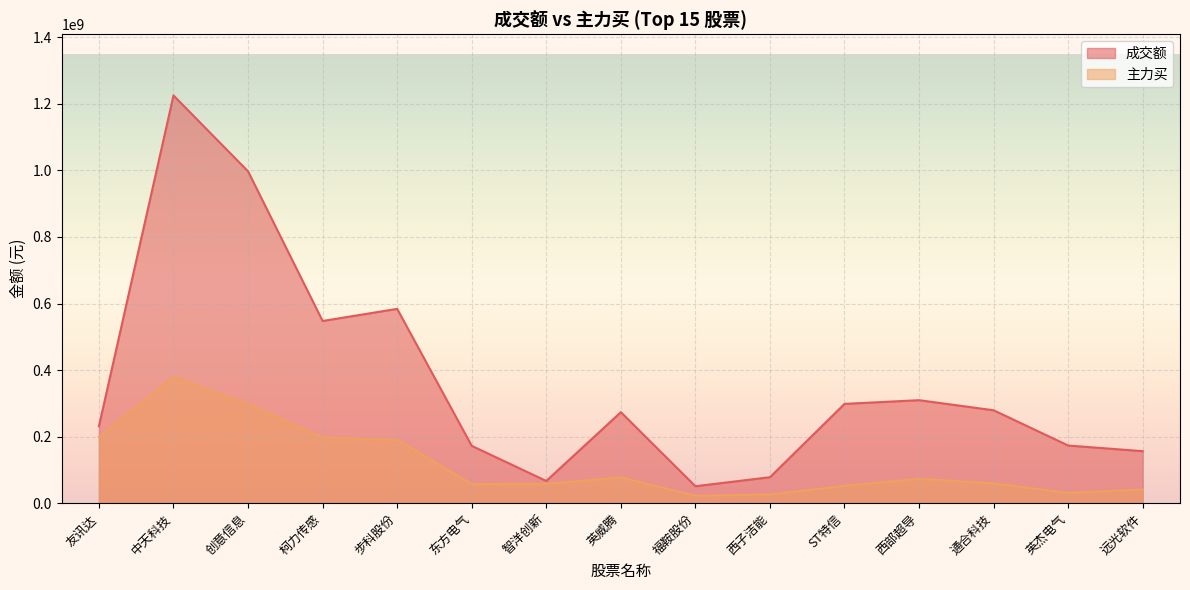

Which series changed the most between 创意信息 and 远光软件?

成交额